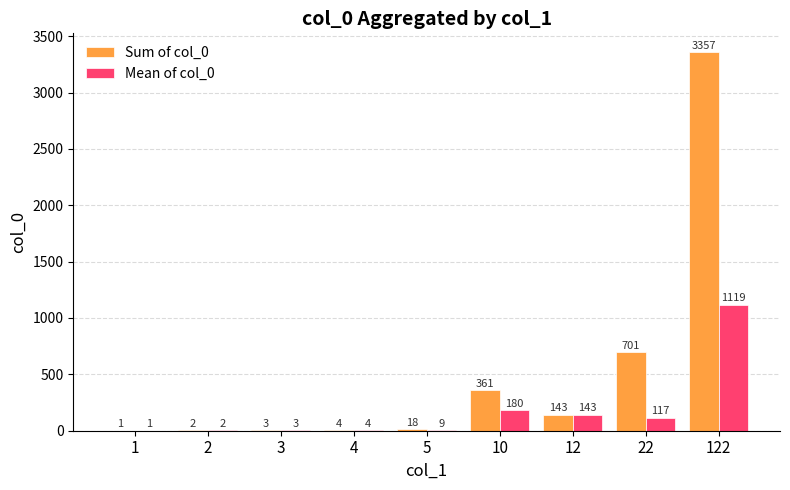

Where is Sum of col_0 nearest to the value 1679?

22